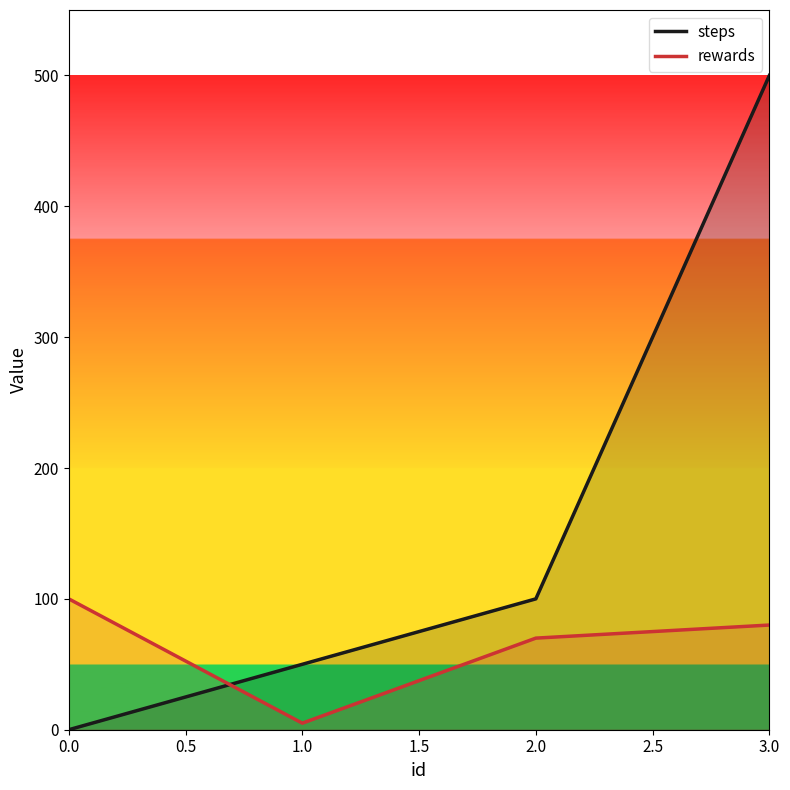

What is the sum of all steps values?

650